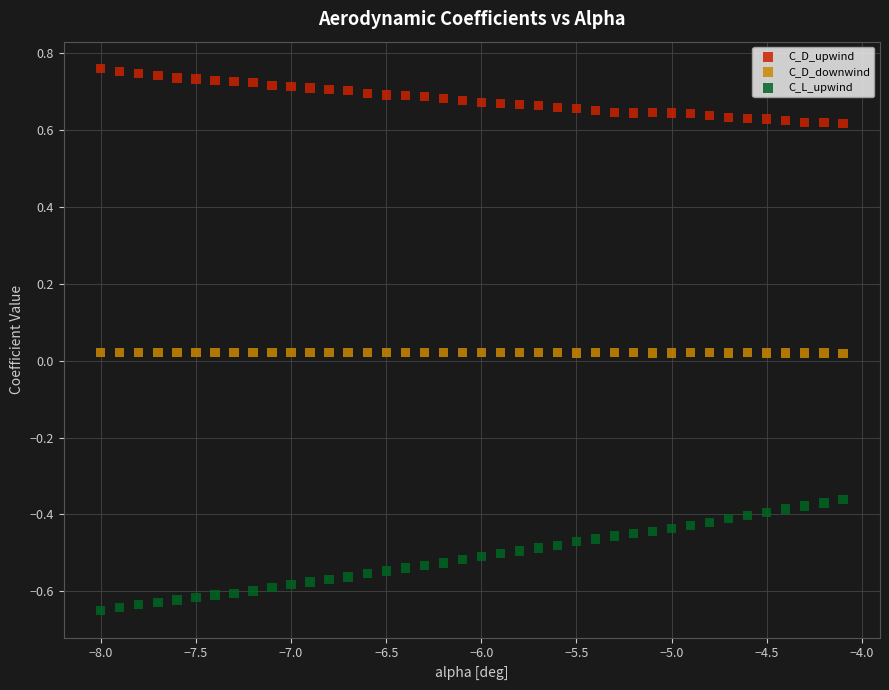

Which series contains the lowest Y value?

C_L_upwind